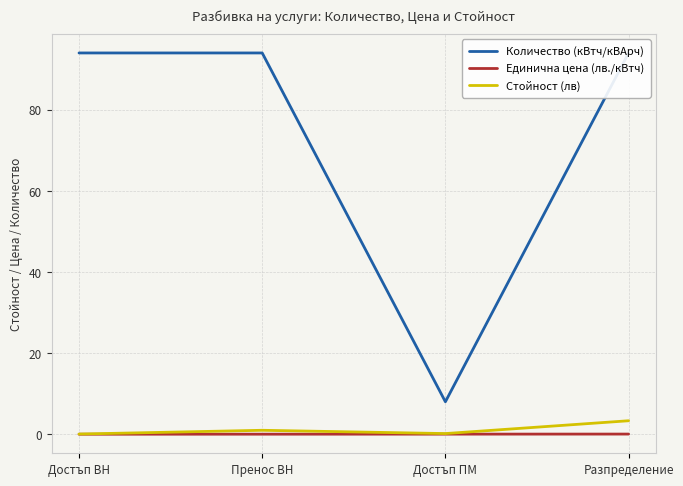

The Стойност (лв) series shows 0.1 at Достъп ПМ. True or false?

False